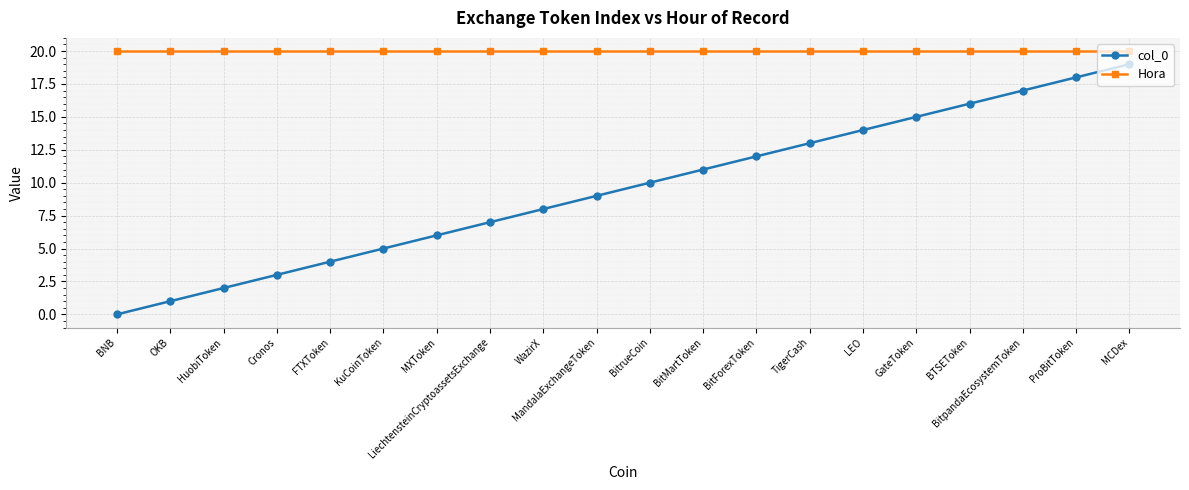

True or false: Hora and col_0 cross at least once.

False